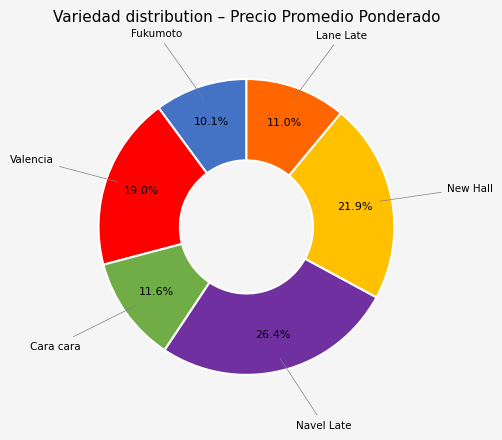

How many slices are in this pie chart?

6